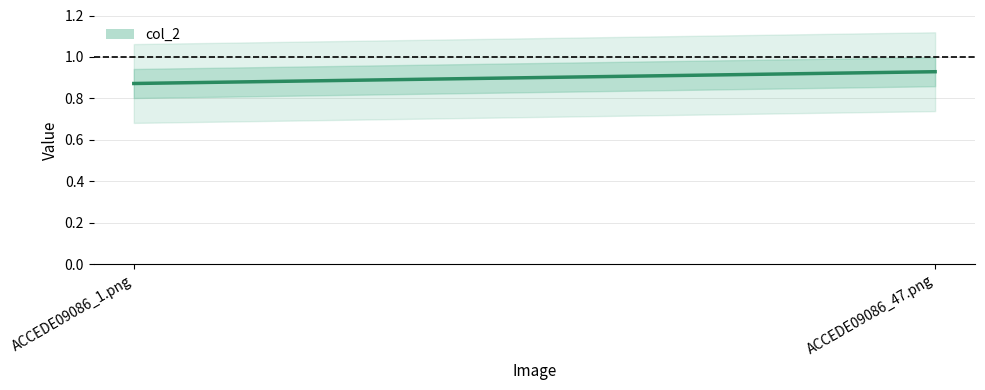

What position from the left is ACCEDE09086_1.png?

1